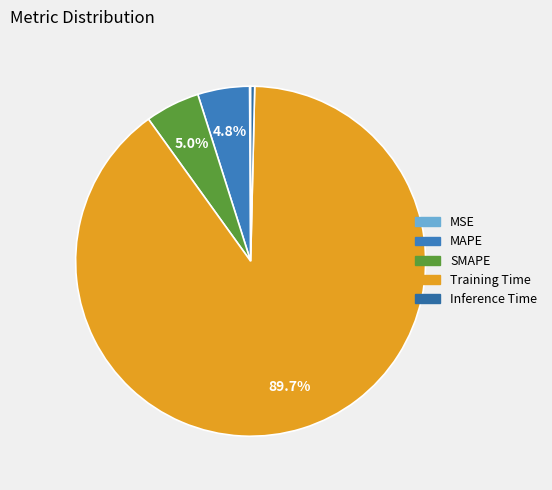

Does Training Time represent more than half of the total?

Yes